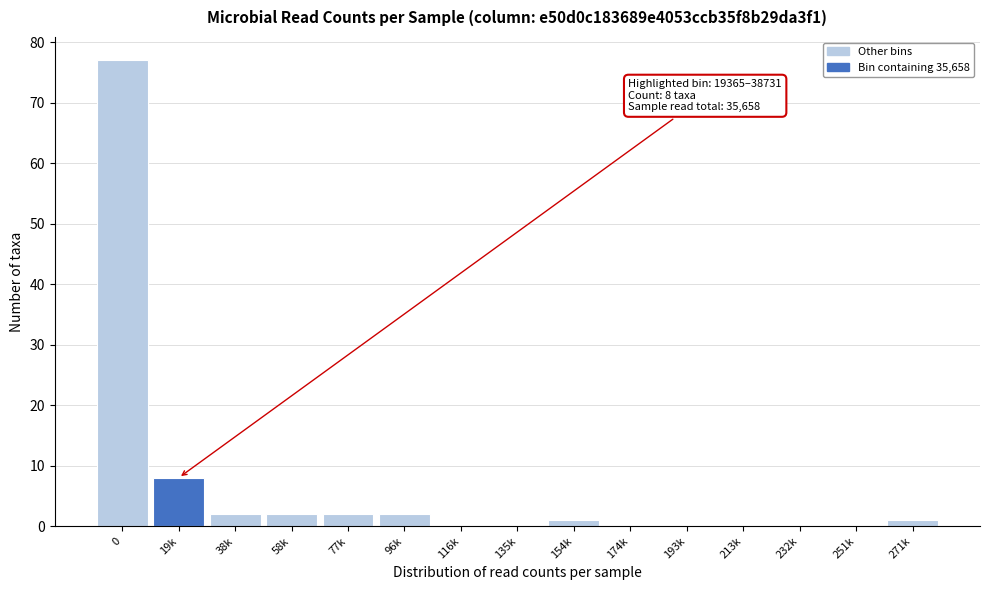

Reading left to right, list all the values displayed in this chart.

0=77	19k=8	38k=2	58k=2	77k=2	96k=2	116k=0	135k=0	154k=1	174k=0	193k=0	213k=0	232k=0	251k=0	271k=1